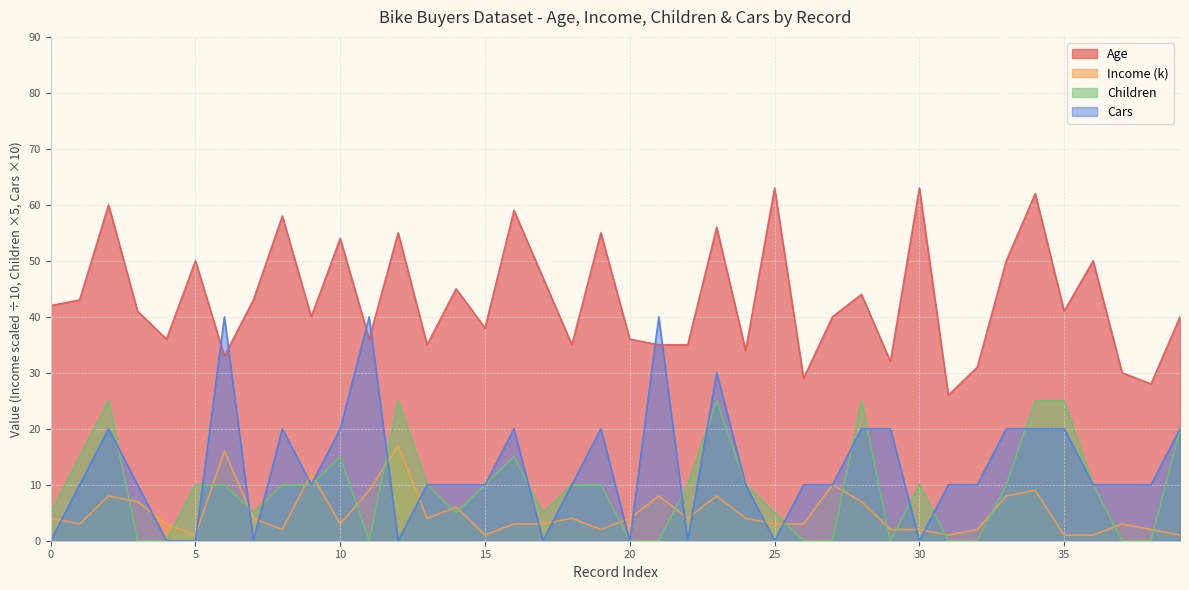

What are all the series names shown in the legend?

Age, Income (k), Children, Cars